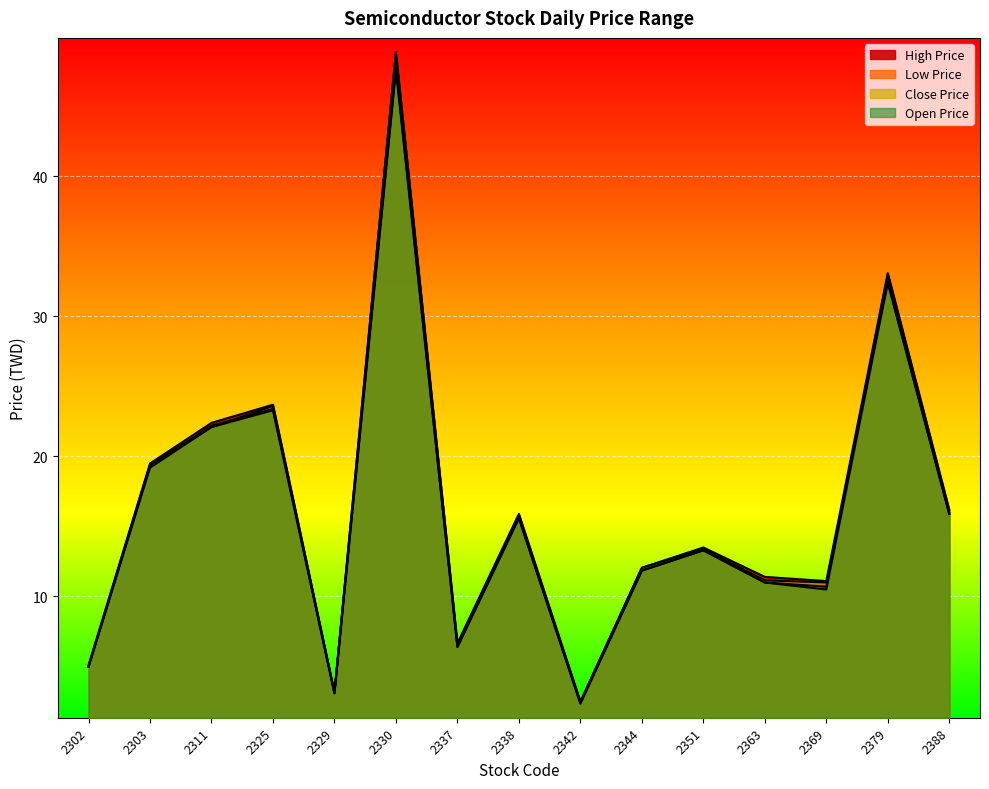

Reading left to right, what are all the values shown in this chart?

High Price: 2302=5.1	2303=19.5	2311=22.4	2325=23.7	2329=3.1	2330=48.9	2337=6.7	2338=15.9	2342=2.5	2344=12.1	2351=13.5	2363=11.4	2369=11.1	2379=33.1	2388=16.2
Low Price: 2302=5.0	2303=19.2	2311=22.1	2325=23.3	2329=3.1	2330=47.6	2337=6.4	2338=15.6	2342=2.3	2344=11.8	2351=13.3	2363=11.0	2369=10.5	2379=32.4	2388=15.9
Close Price: 2302=5.0	2303=19.4	2311=22.1	2325=23.6	2329=3.1	2330=48.9	2337=6.6	2338=15.7	2342=2.5	2344=12.1	2351=13.4	2363=11.2	2369=11.0	2379=32.5	2388=15.9
Open Price: 2302=5.0	2303=19.3	2311=22.2	2325=23.4	2329=3.1	2330=47.8	2337=6.4	2338=15.6	2342=2.4	2344=11.8	2351=13.3	2363=11.0	2369=10.7	2379=33.0	2388=16.0